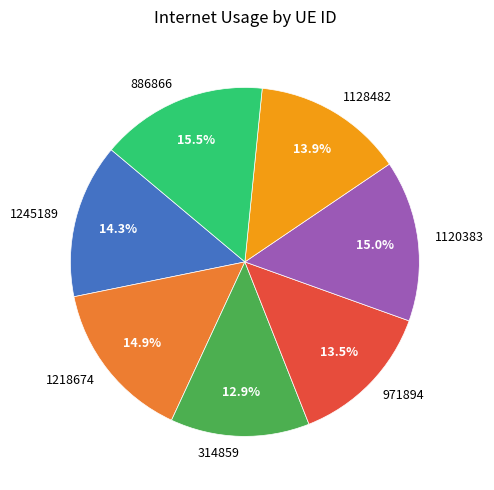

The 1218674 slice represents 29% of the pie. True or false?

False